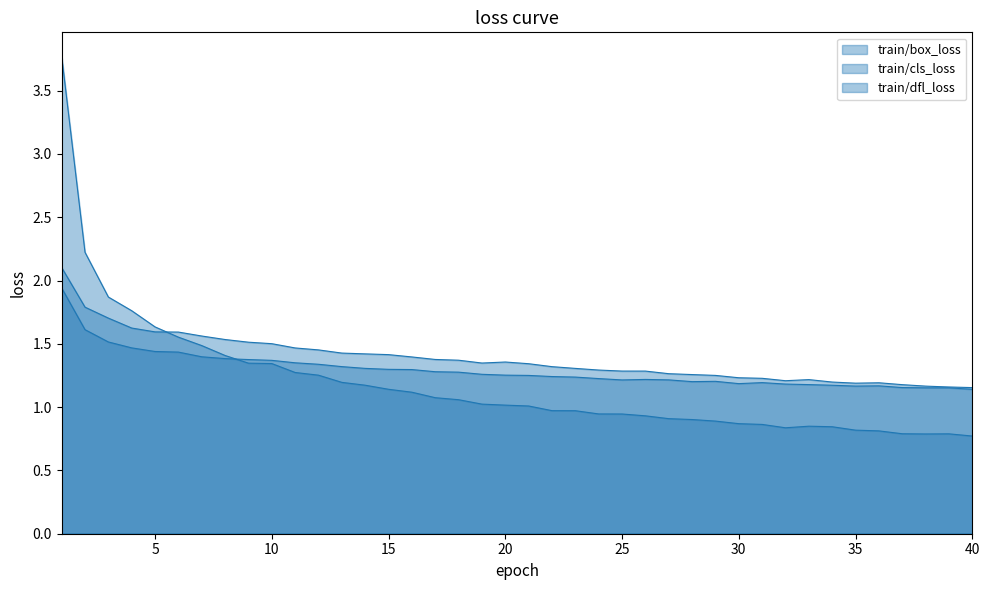

At how many categories does at least one series exceed 3?

1